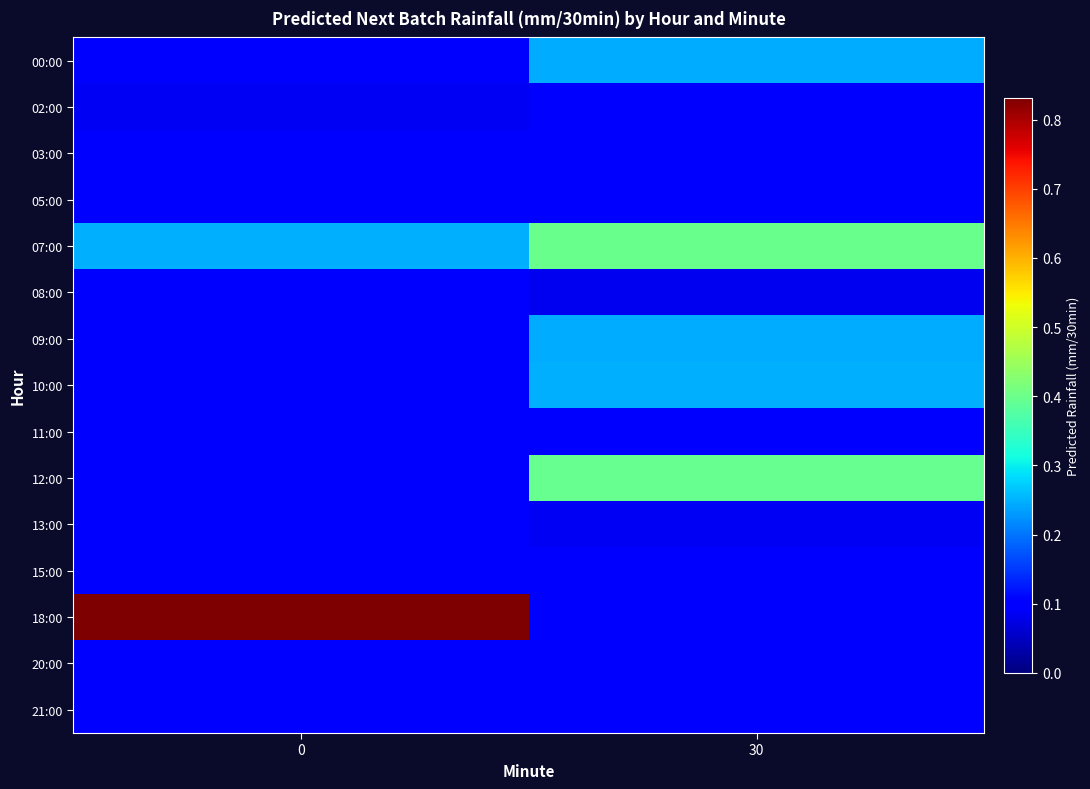

What is the difference between the highest and lowest values at 30?

0.3